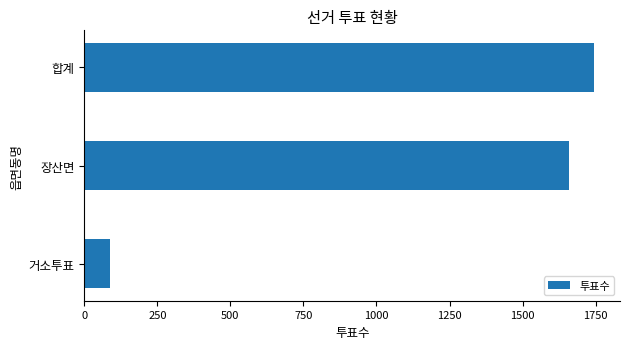

How many categories are shown in the chart?

3